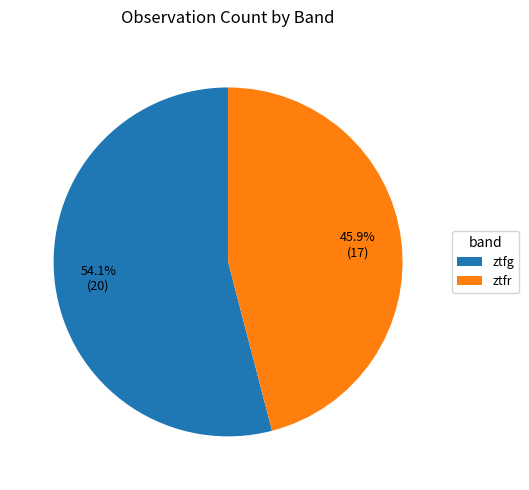

What is the majority slice?

ztfg